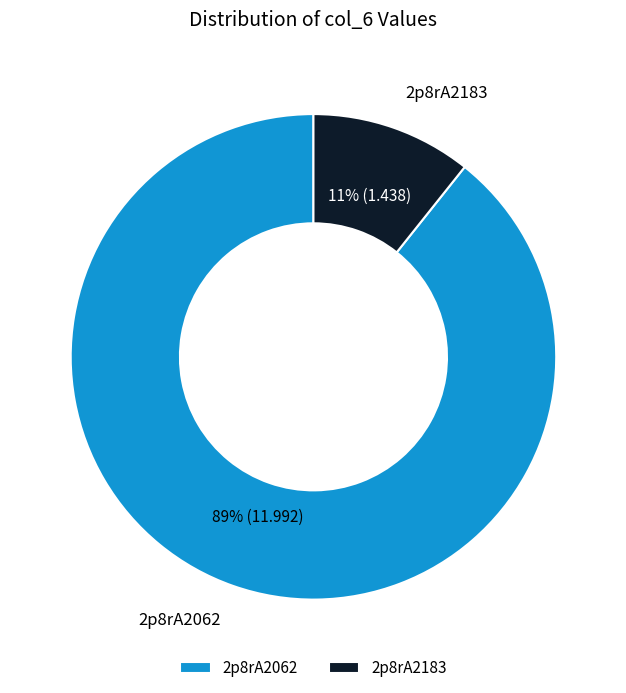

How many segments does this pie chart have?

2